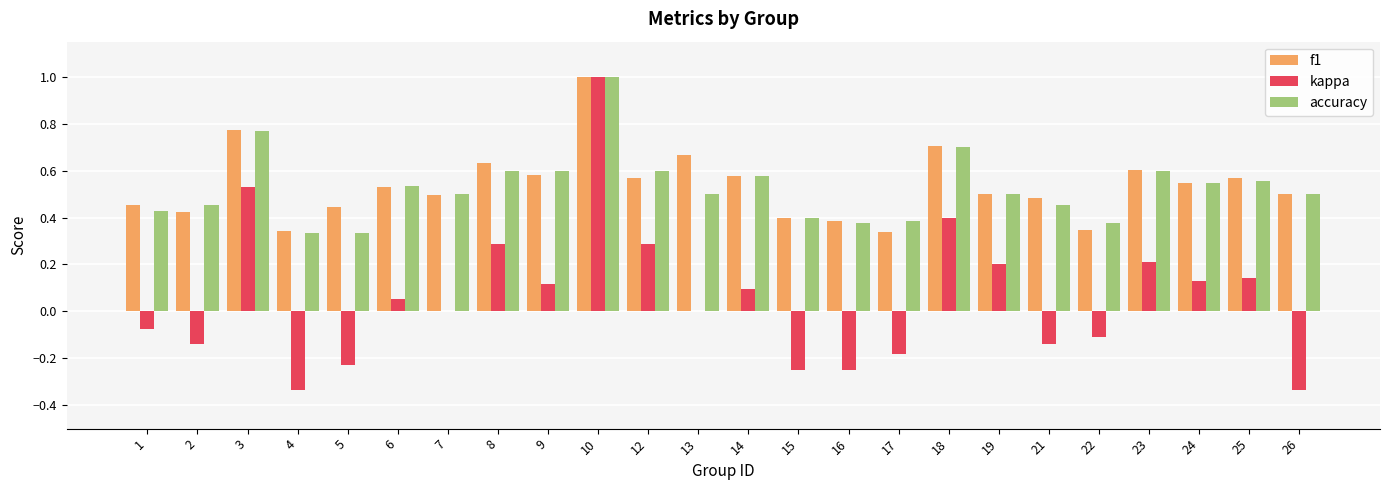

What is the difference between the accuracy values at 22 and 9?

0.2